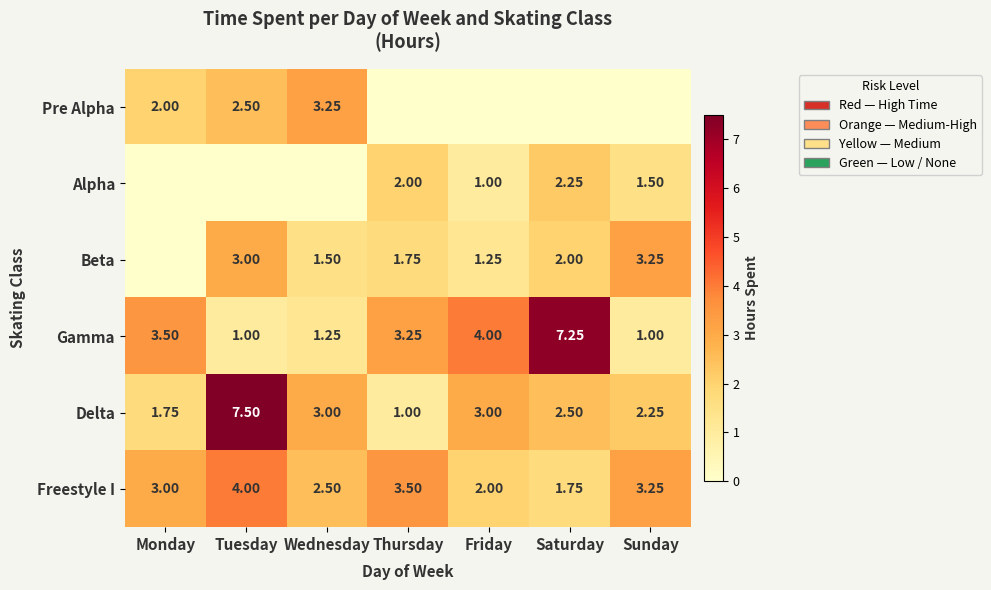

At which label does Delta first exceed 2?

Tuesday